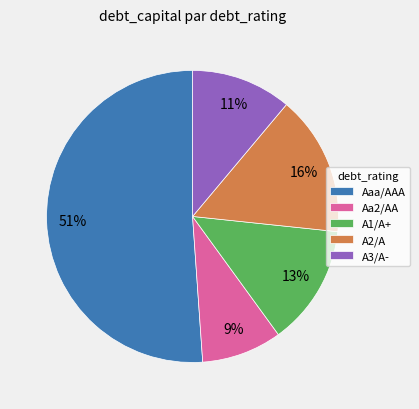

To the nearest percent, what is the average slice percentage?

20%